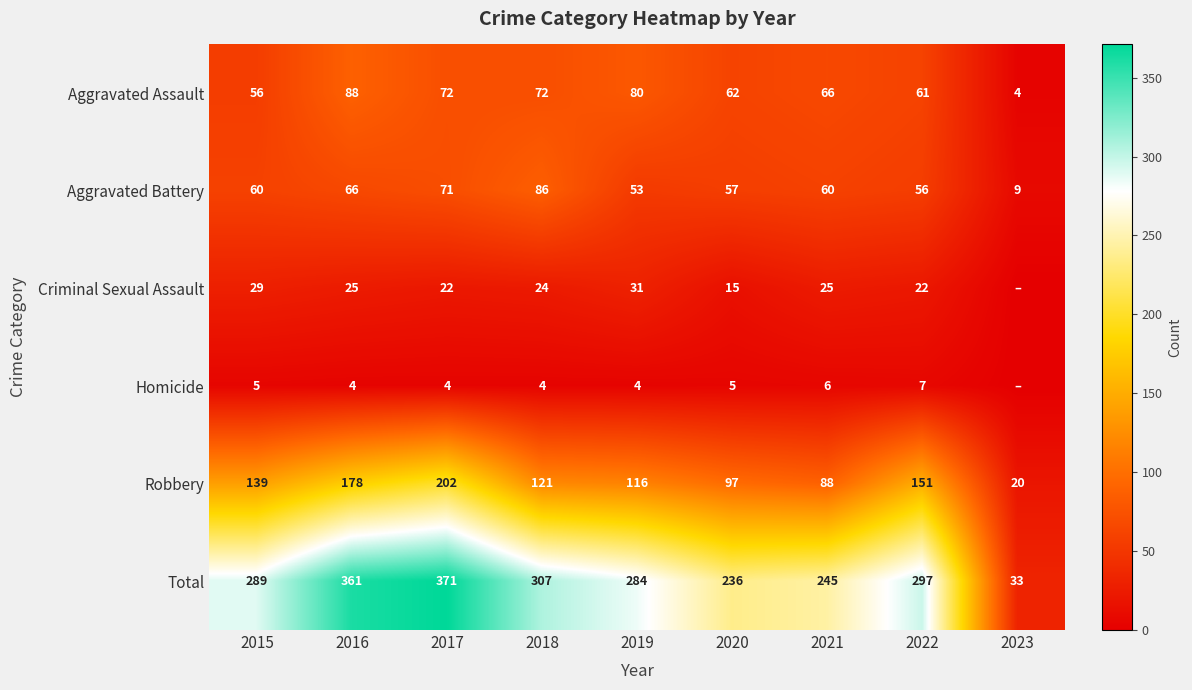

Between 2020 and 2022, which series saw the biggest shift?

Total